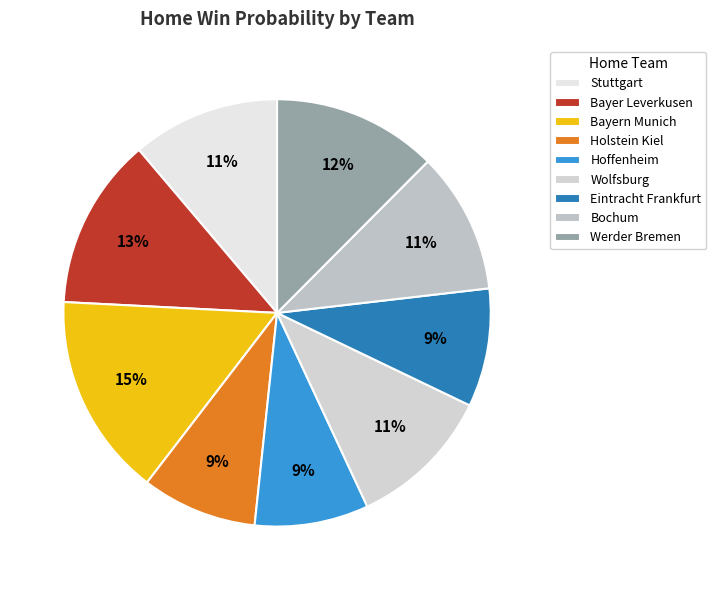

What is the smallest slice in the pie chart?

Hoffenheim